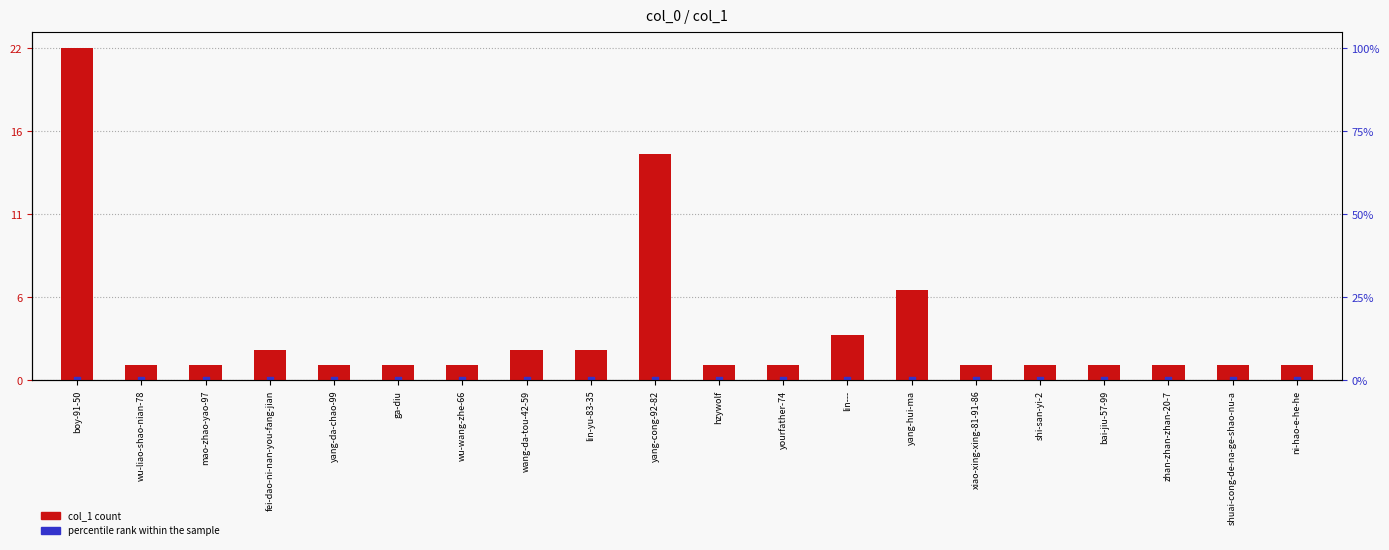

At how many categories does at least one series exceed 19?

1